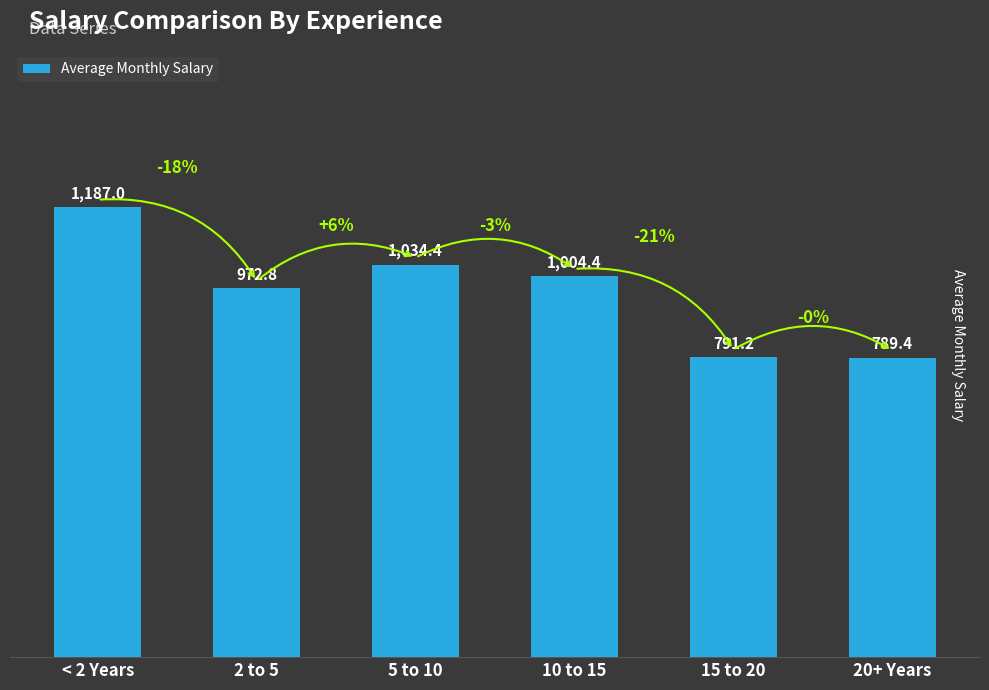

True or false: the data shows 1414.4 at 10 to 15.

False